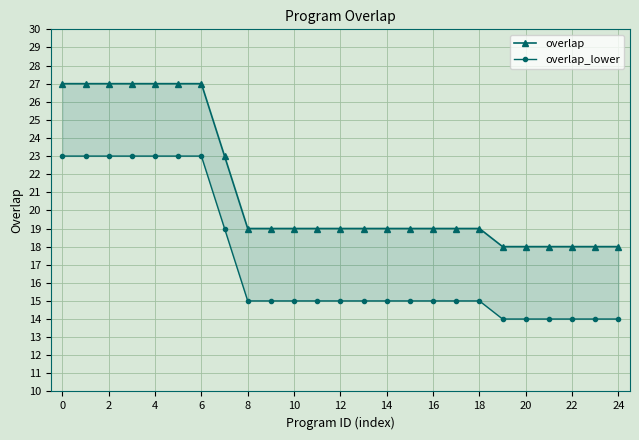

Is it true that overlap equals 19 at 15?

True